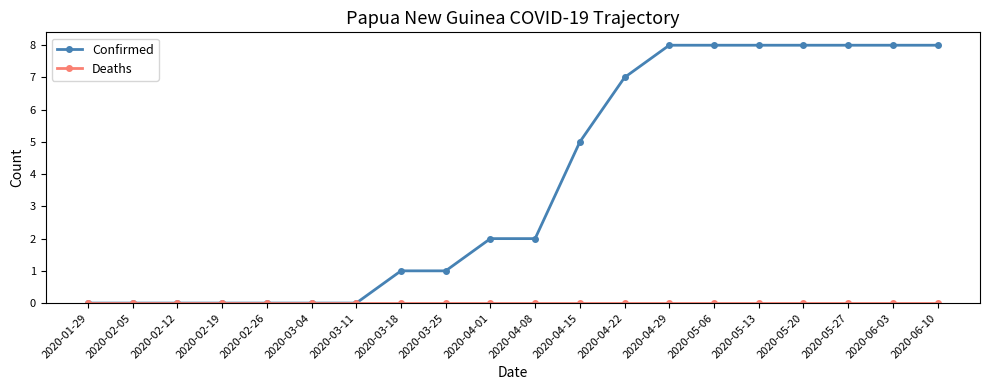

At how many categories does at least one series exceed 6?

8